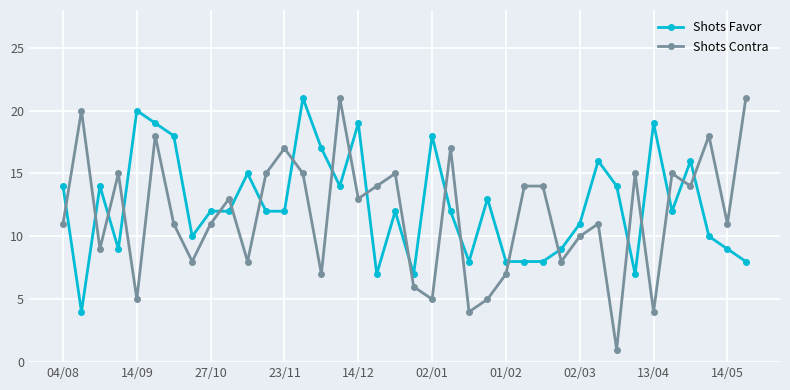

How many times do Shots Favor and Shots Contra cross each other?

21